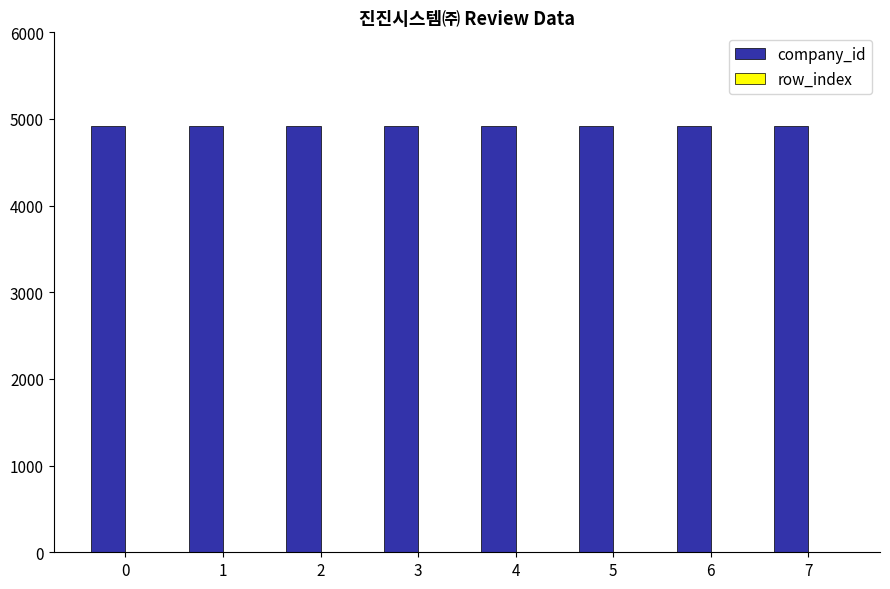

Rank the series by their average value, from lowest to highest.

row_index, company_id